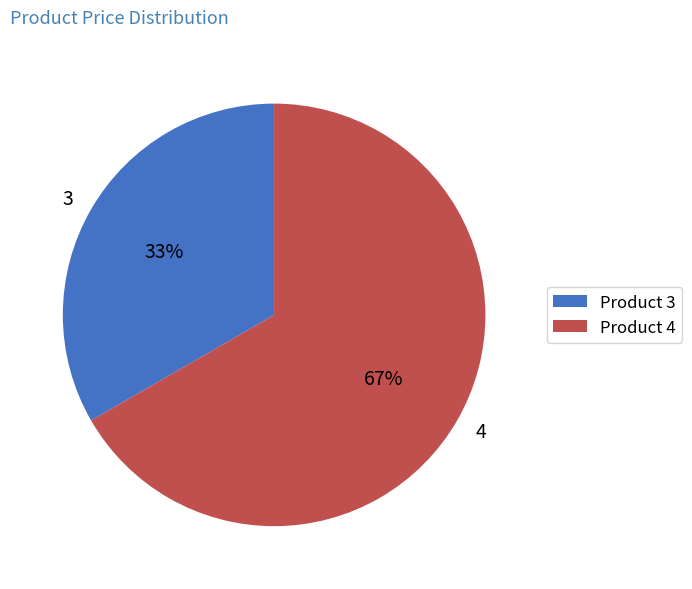

Is the sum of 3 and 4 greater than half?

Yes